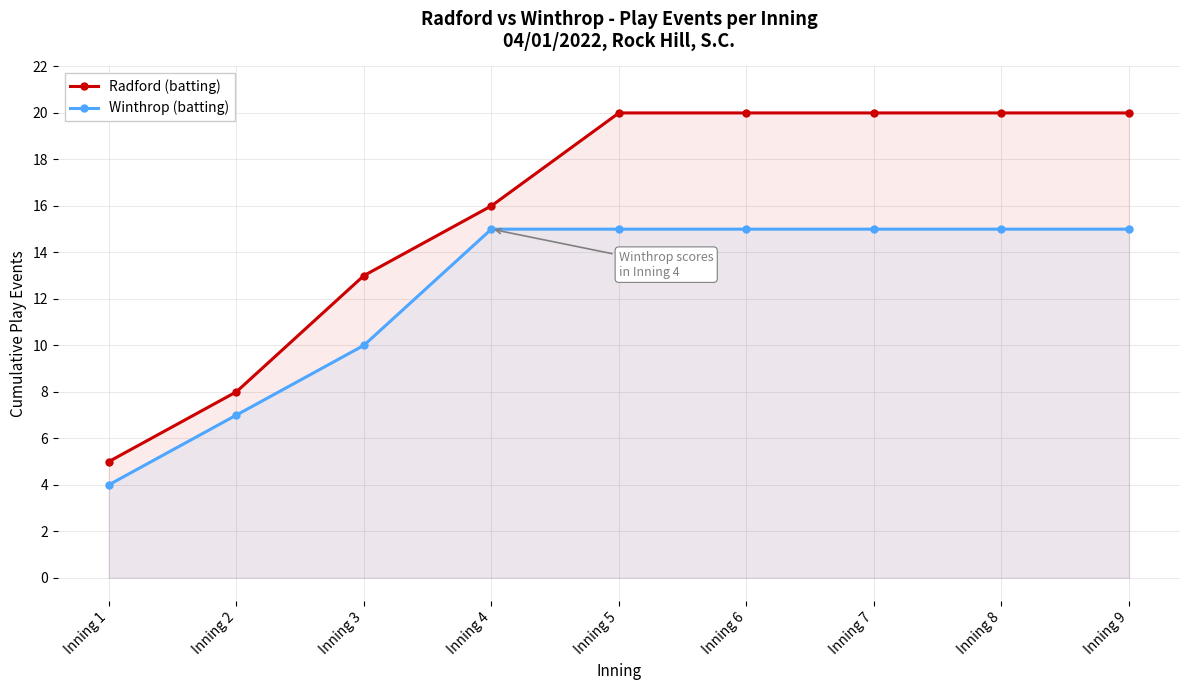

What is the total value across all series at Inning 7?

35